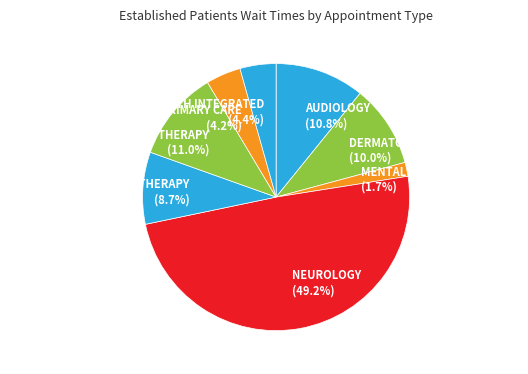

True or false: PRIMARY CARE accounts for 4% of the total.

True